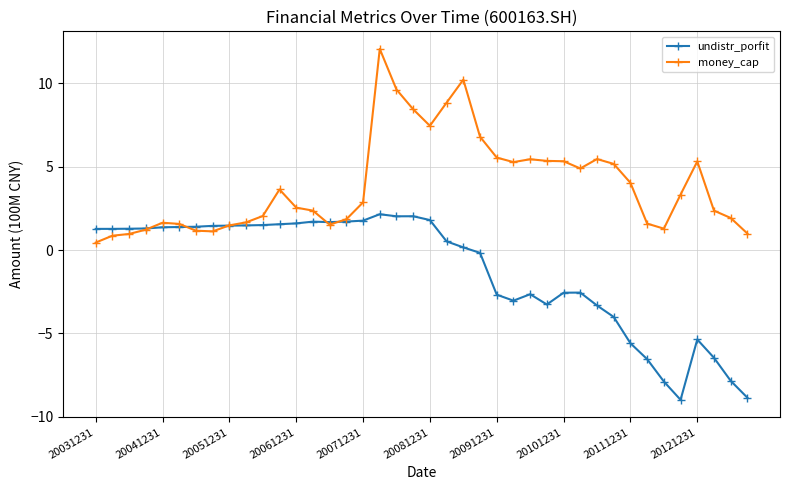

List the series in order of their overall mean, highest first.

money_cap, undistr_porfit